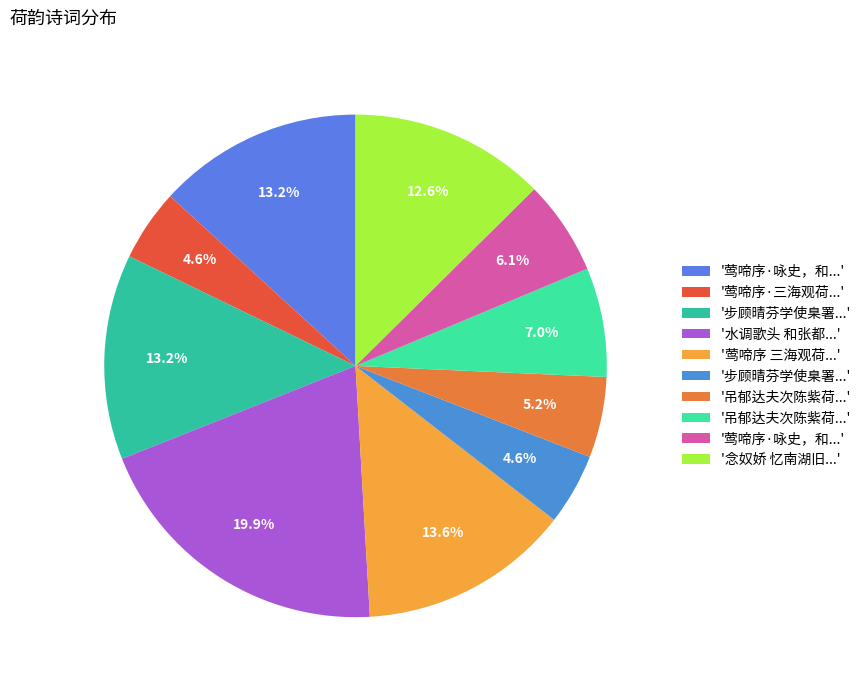

What is the smallest slice in the pie chart?

步顾晴芬学使臬署赏荷韵